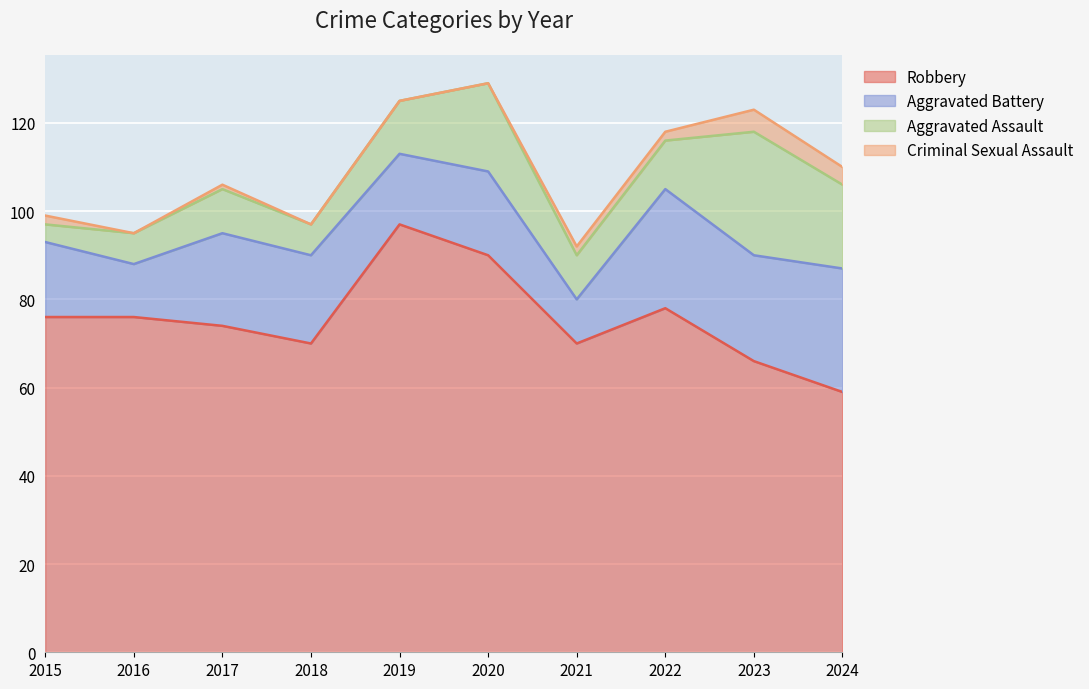

Which series has the widest spread of values?

Robbery